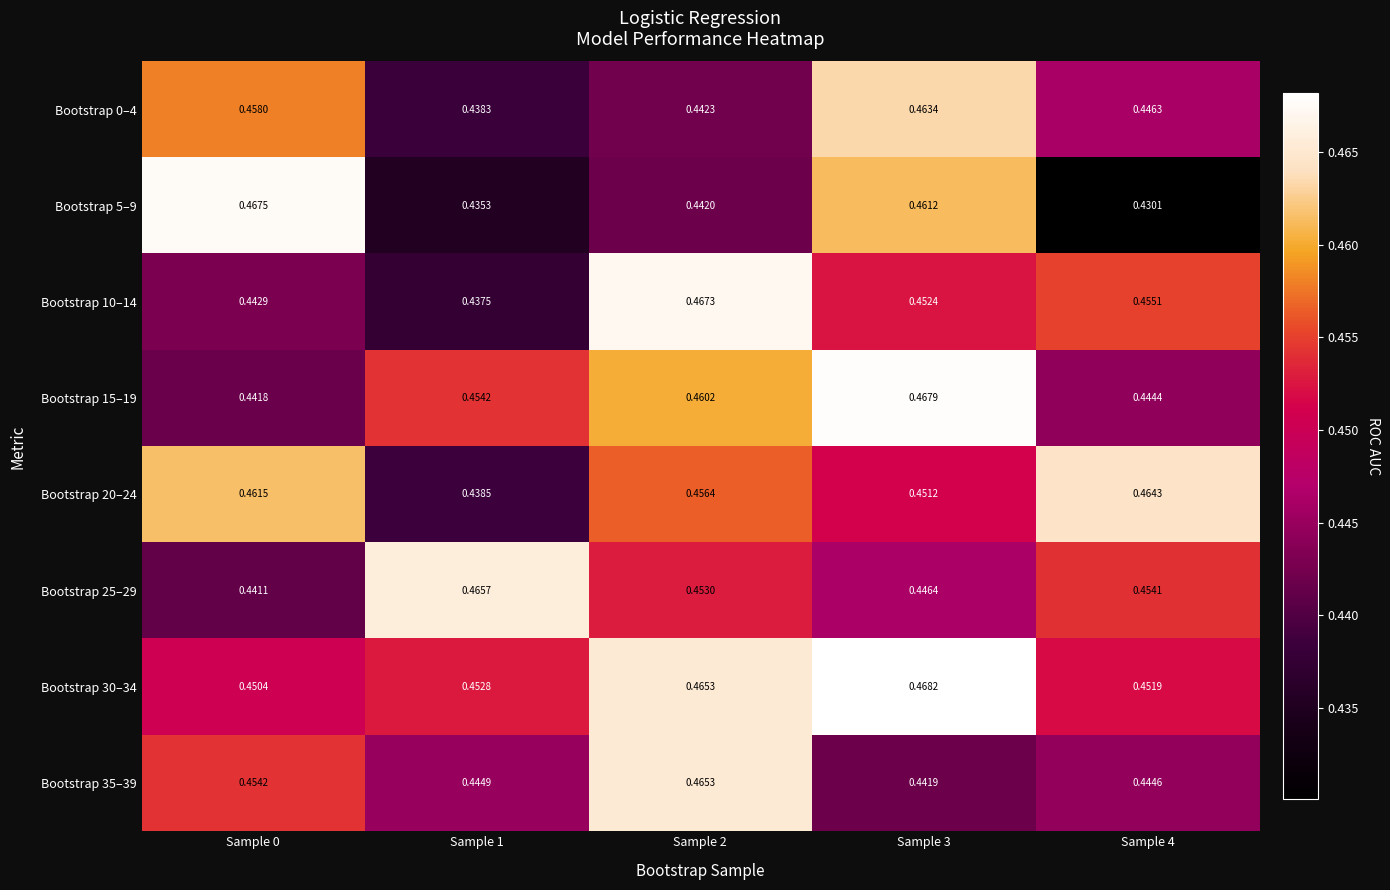

At which category is the sum across all series the highest?

Sample 3